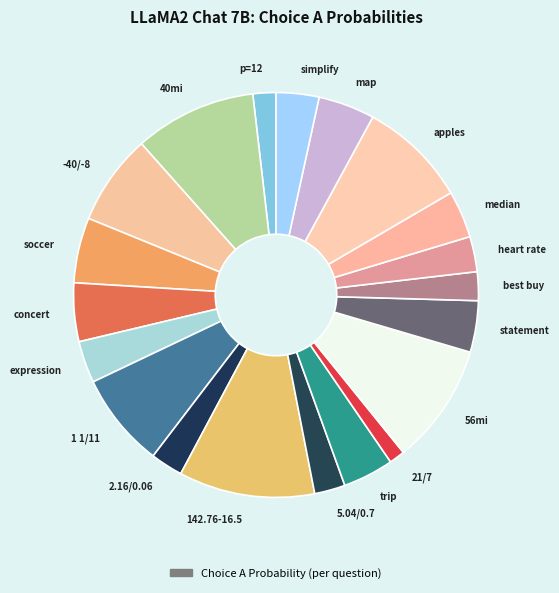

Is the sum of -40/-8 and 40mi greater than half?

No